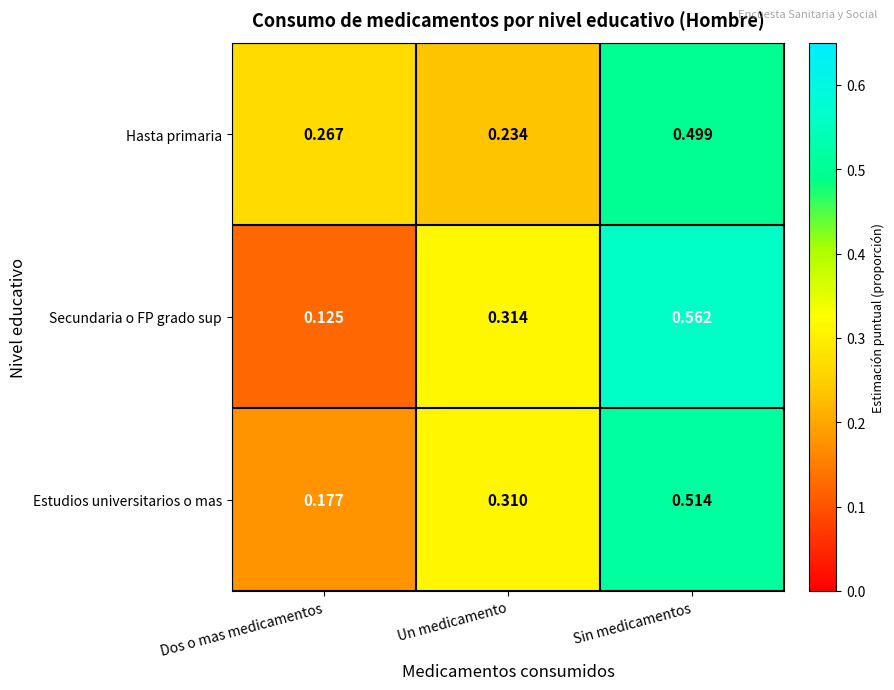

At which label is Hasta primaria closest to 0?

Un medicamento